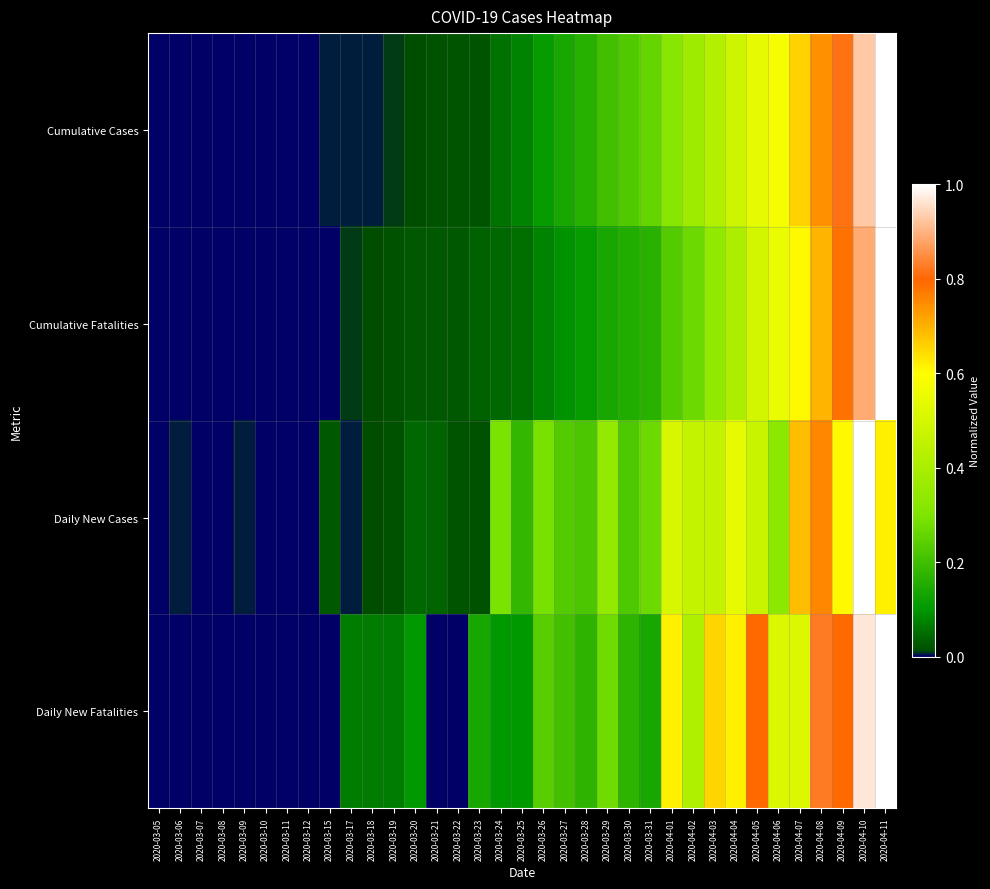

Which series has the largest range (max minus min)?

Cumulative Cases